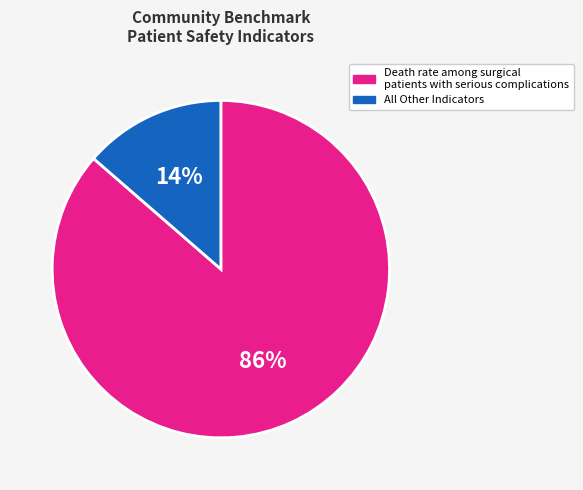

Which category has the smallest portion of the pie?

All Other Indicators